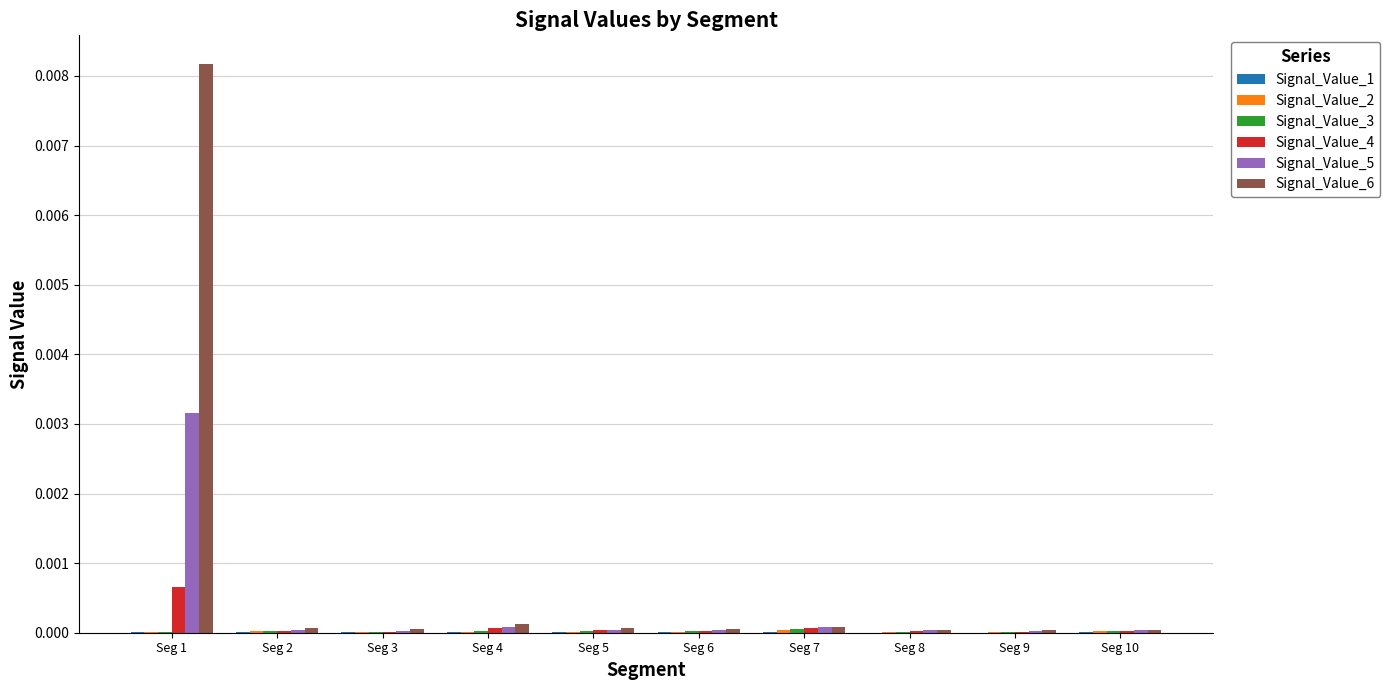

Which series has the largest range (max minus min)?

Signal_Value_6